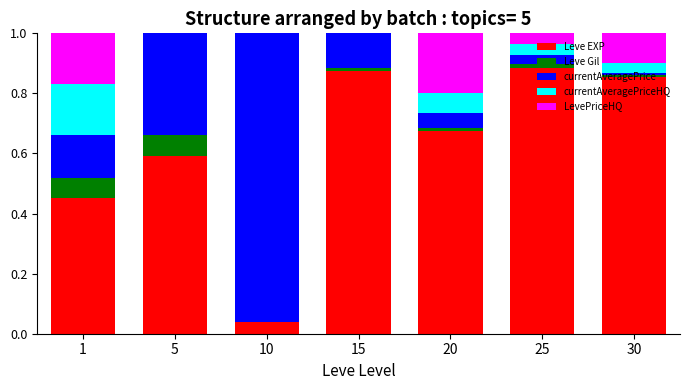

Count the number of data series in this chart.

5